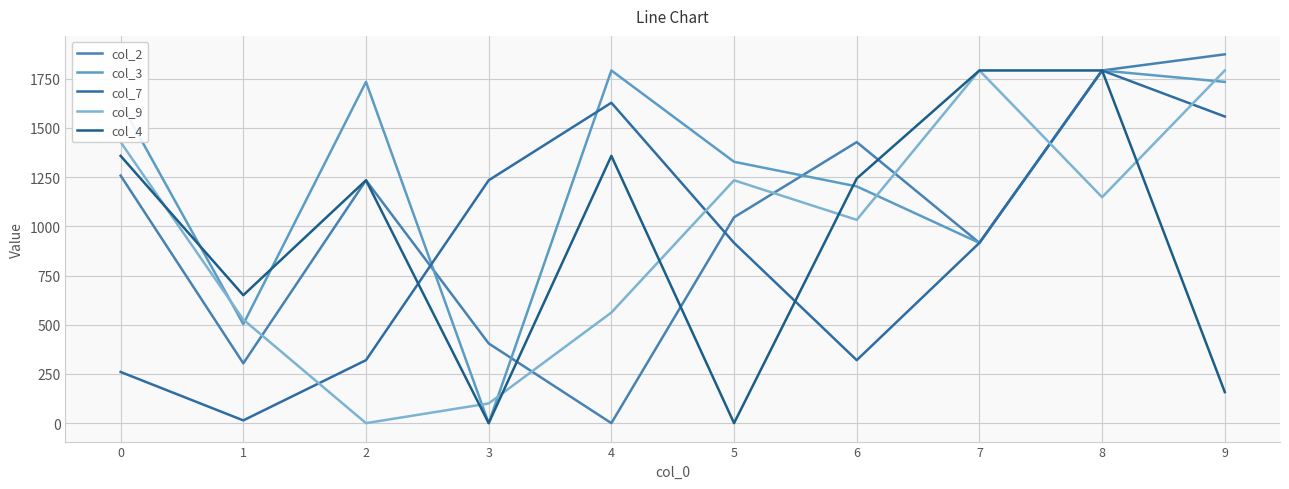

Rank the categories by col_9 value from lowest to highest.

2, 3, 1, 4, 6, 8, 5, 0, 7, 9